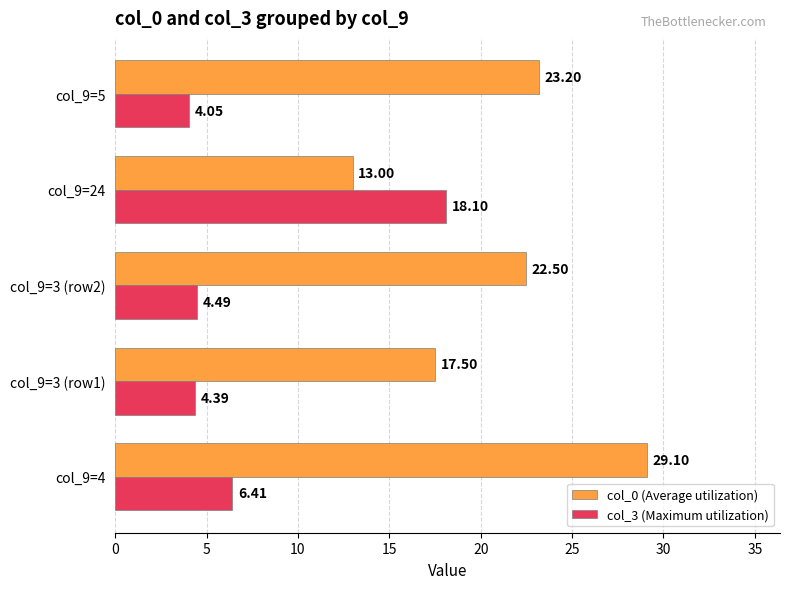

At which label does col_3 (Maximum utilization) reach its peak?

col_9=24